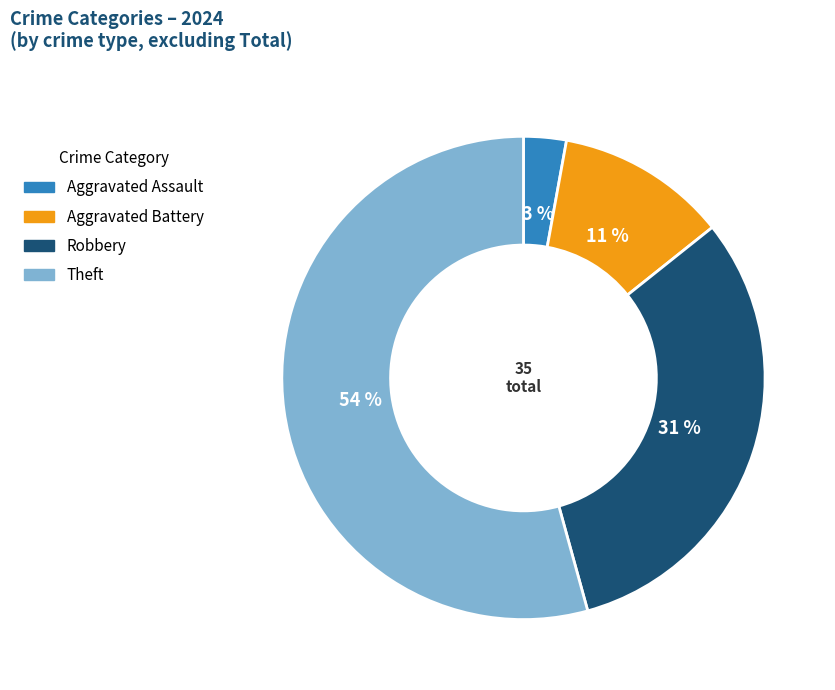

What percentage is the Aggravated Battery slice, to the nearest percent?

11%